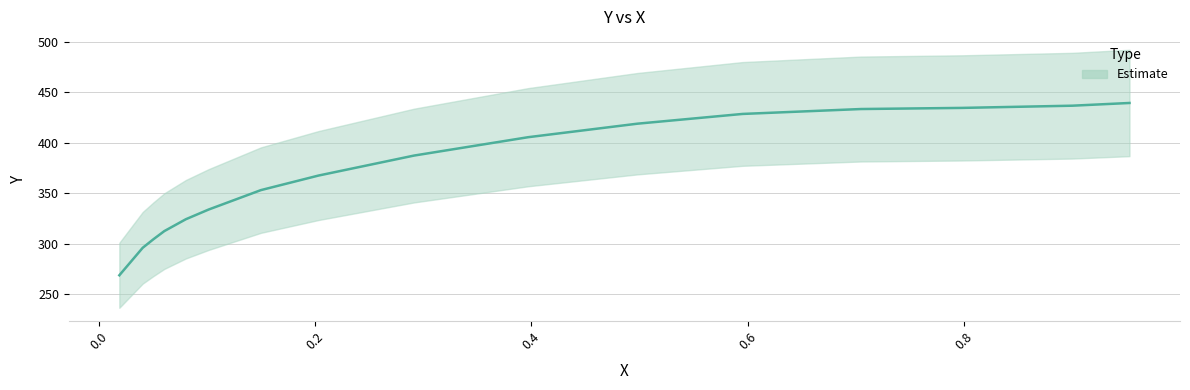

What is the average value?

371.6